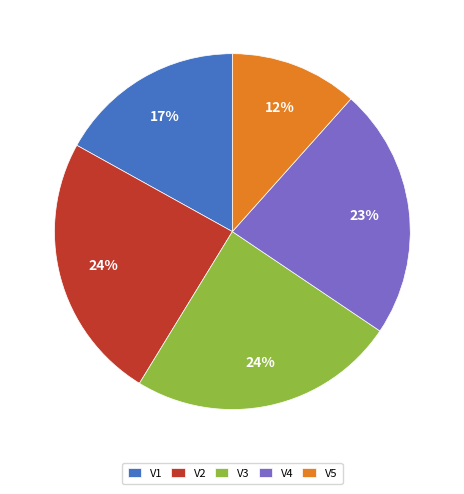

Is there a majority slice in this chart?

No